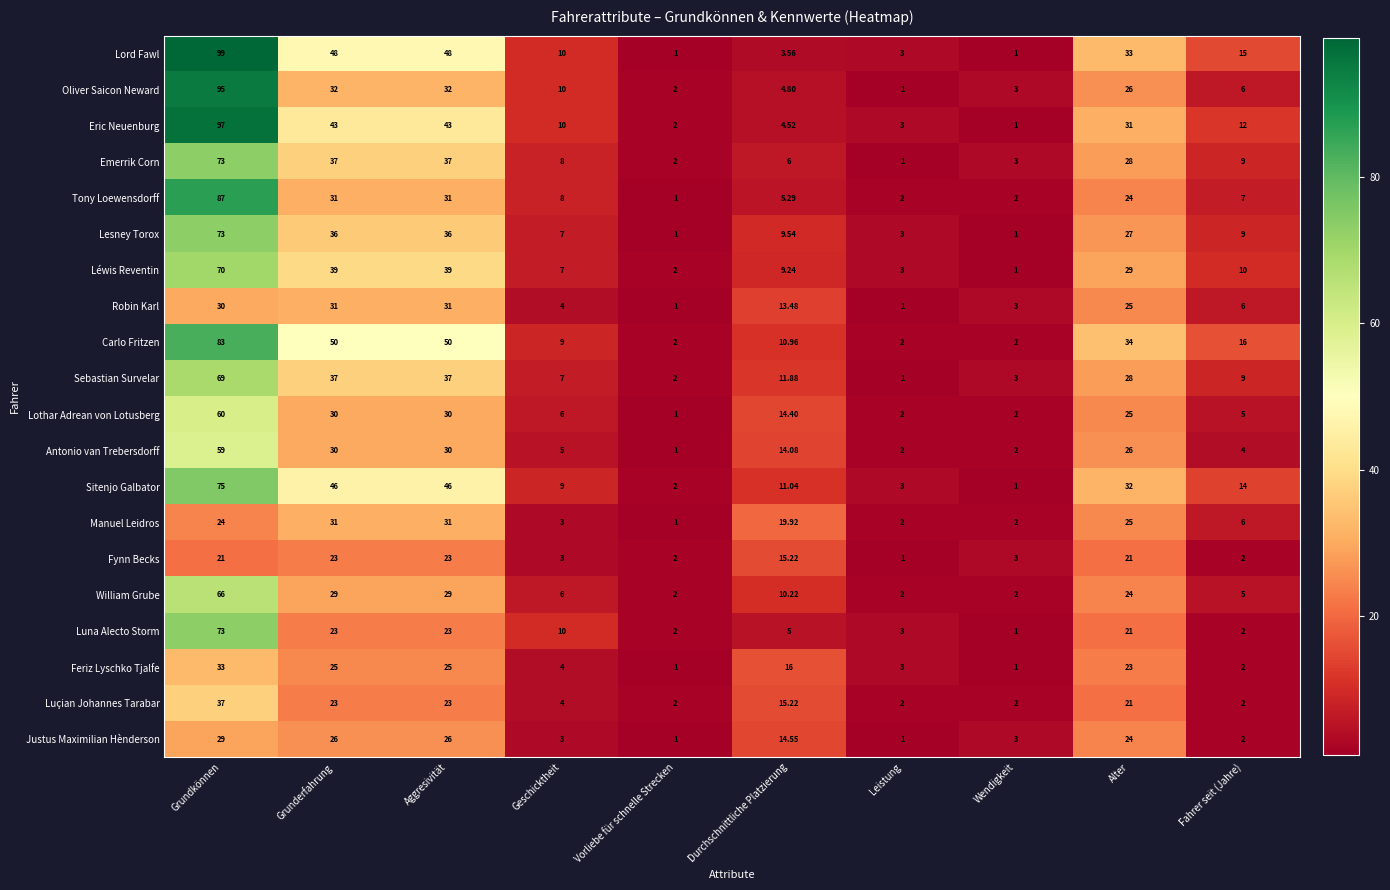

Is the value of Oliver Saicon Neward at Leistung greater than the value of Manuel Leidros at Grundkönnen?

No